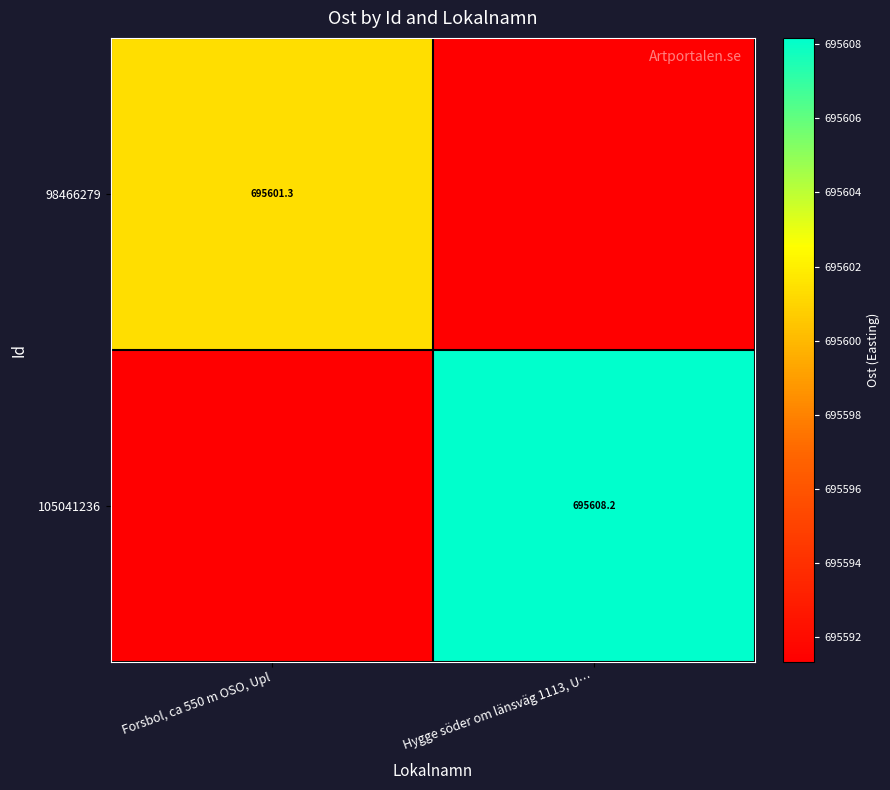

What value does the 98466279 series have at Hygge söder om länsväg 1113, U…?

695591.3